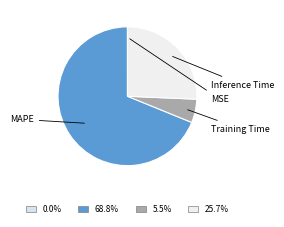

Which slice represents more than half of the pie?

MAPE